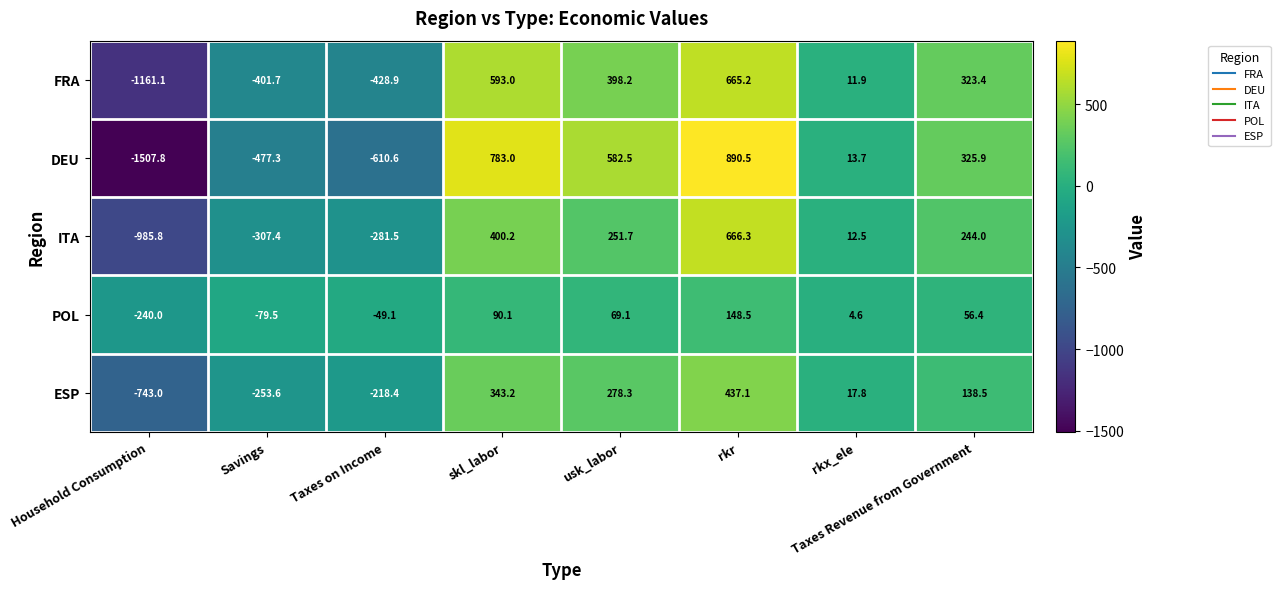

What is the sum of the ESP values at skl_labor and rkr?

780.3